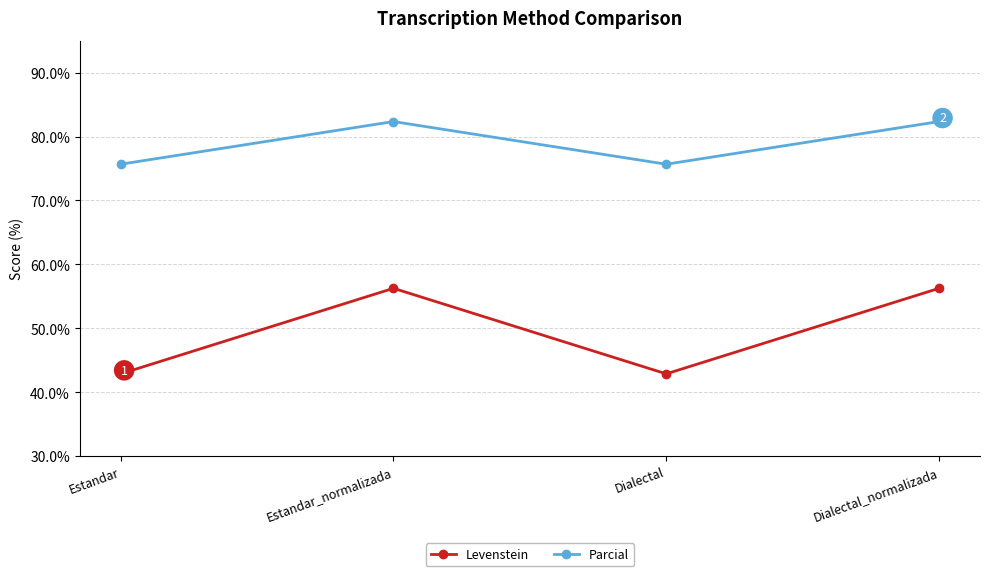

True or false: Levenstein has a value of 56.2 at Dialectal_normalizada.

True